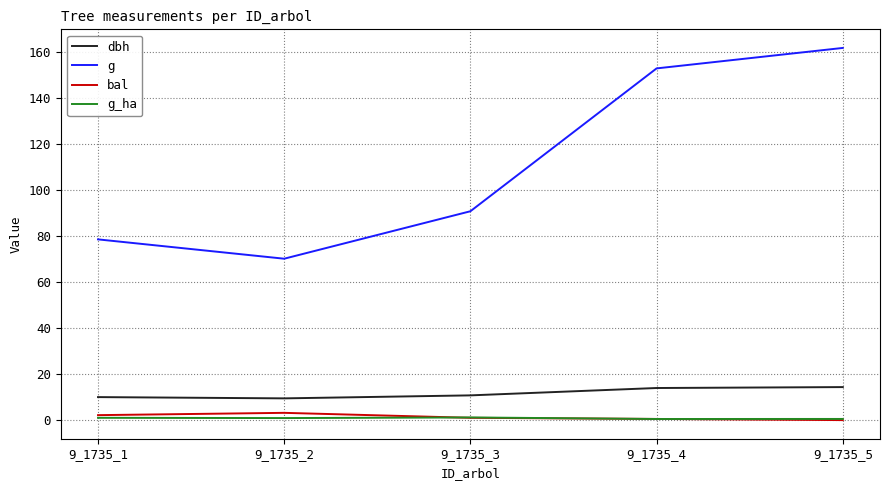

What is the average value of the bal series?

1.4